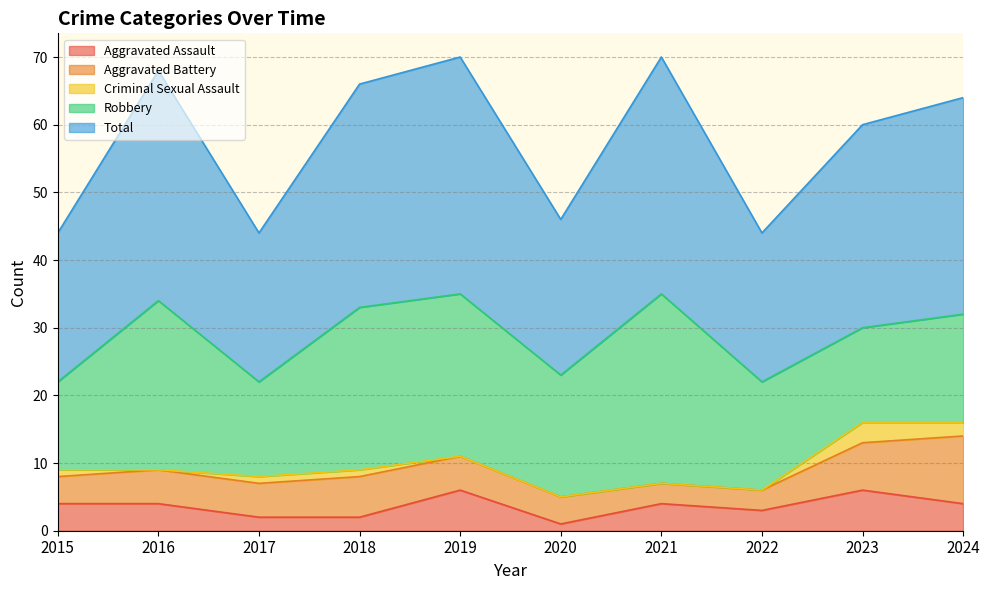

What are all the series names shown in the legend?

Aggravated Assault, Aggravated Battery, Criminal Sexual Assault, Robbery, Total